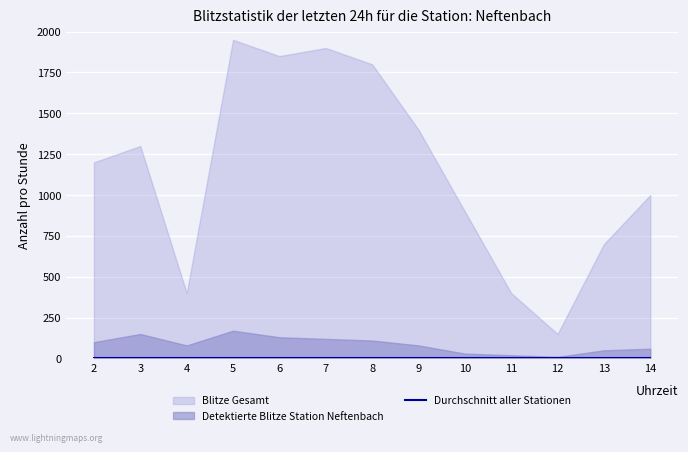

What are all the series names shown in the legend?

Blitze Gesamt, Detektierte Blitze Station Neftenbach, Durchschnitt aller Stationen